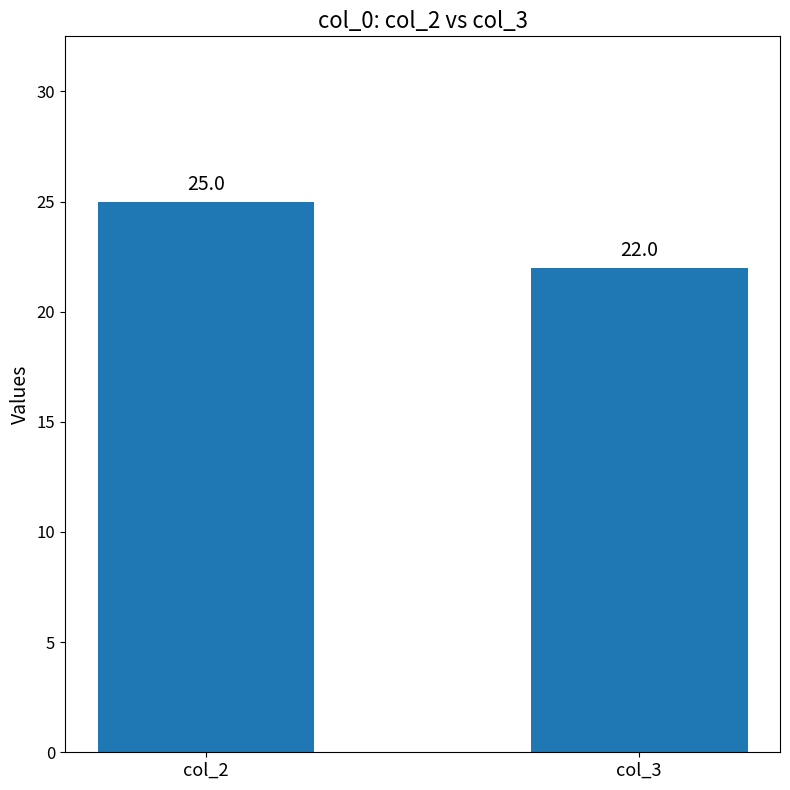

How many bars are there in total?

2